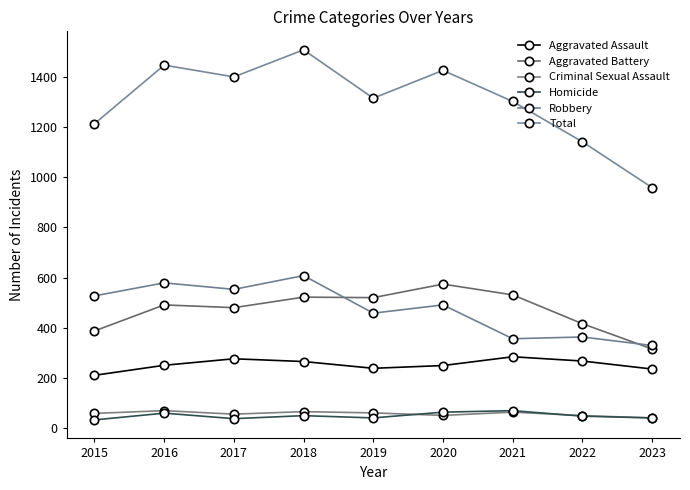

The Criminal Sexual Assault series shows 120 at 2016. True or false?

False